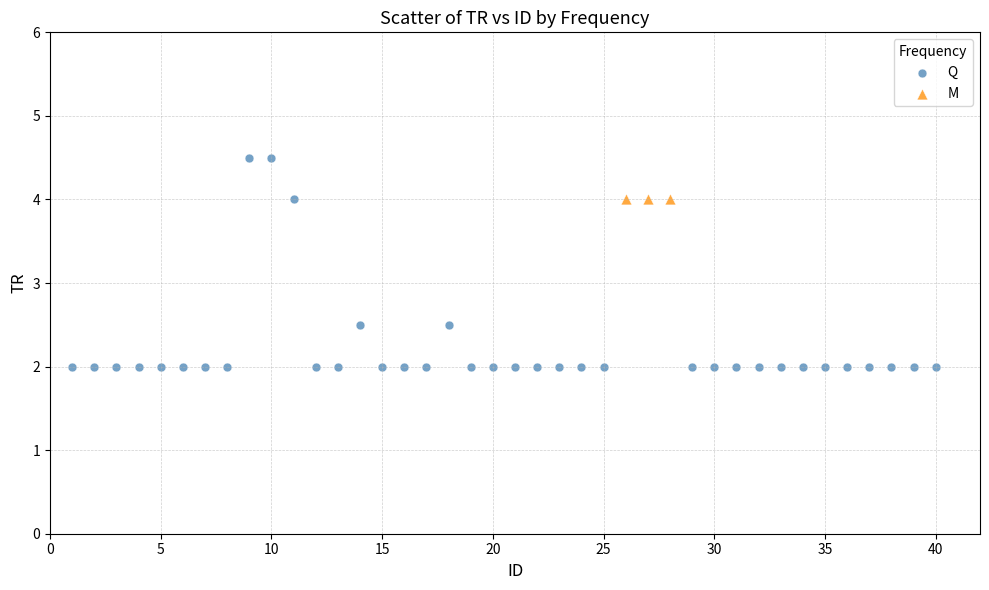

Which series contains the lowest Y value?

Q